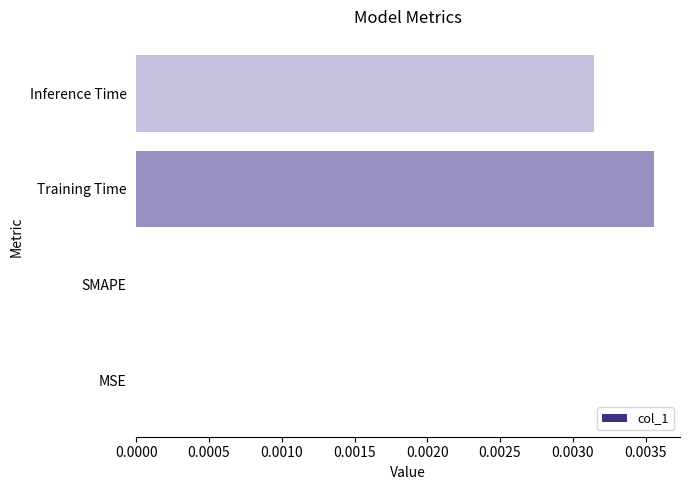

Which label corresponds to the largest value in the chart?

Training Time